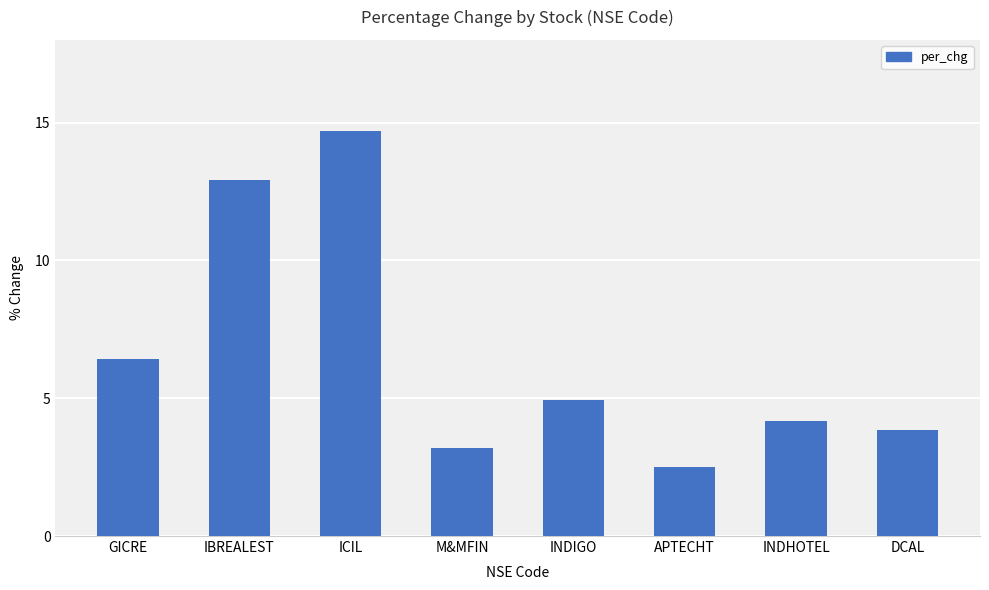

Reading left to right, what are all the values shown in this chart?

GICRE=6.4	IBREALEST=12.9	ICIL=14.7	M&MFIN=3.2	INDIGO=4.9	APTECHT=2.5	INDHOTEL=4.2	DCAL=3.8